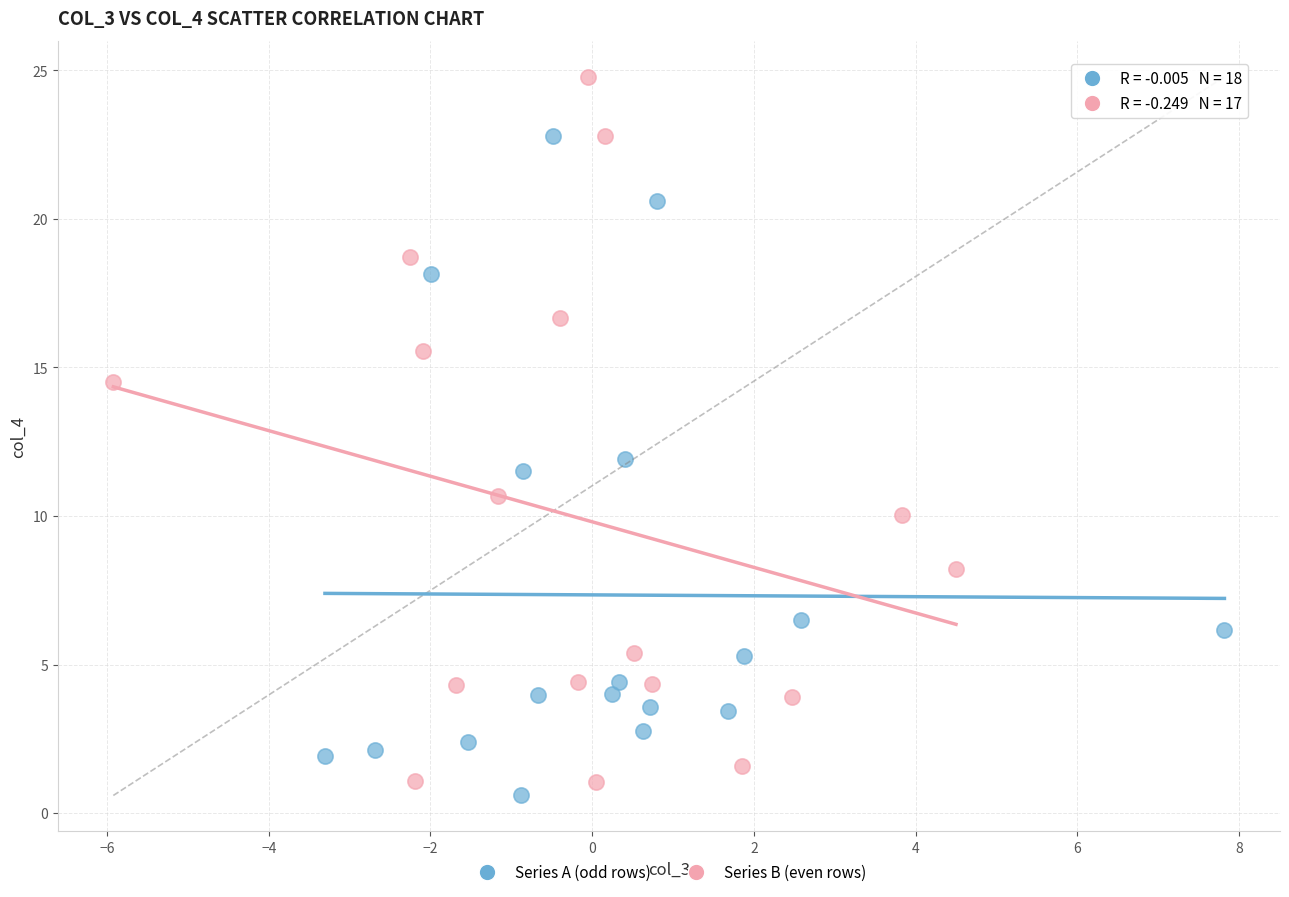

Which series has the widest spread of Y values?

Series B (even rows)